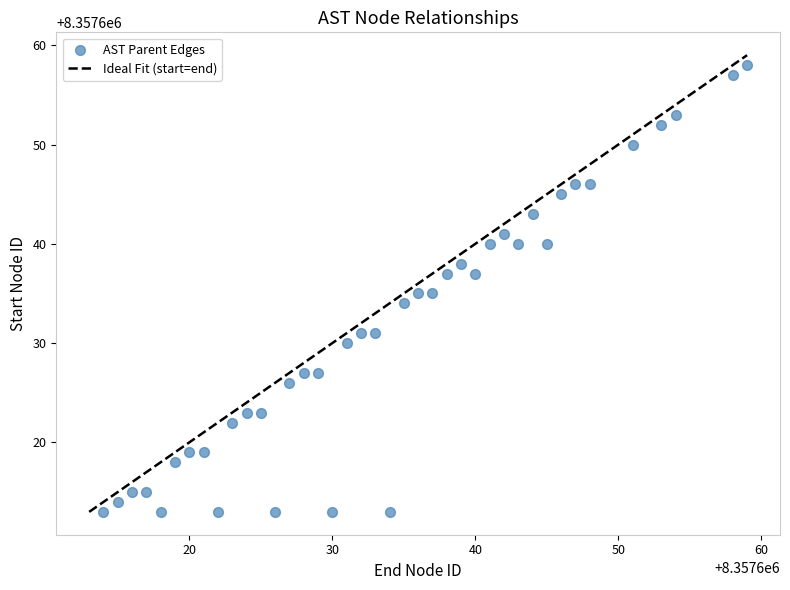

What is the range of X values (max minus min)?

45